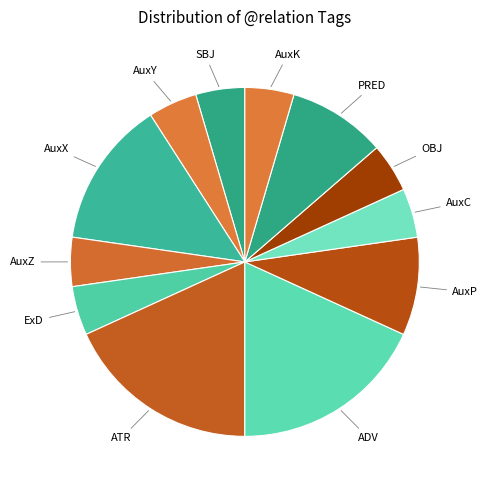

Is it true that ADV is 11% of the pie?

False